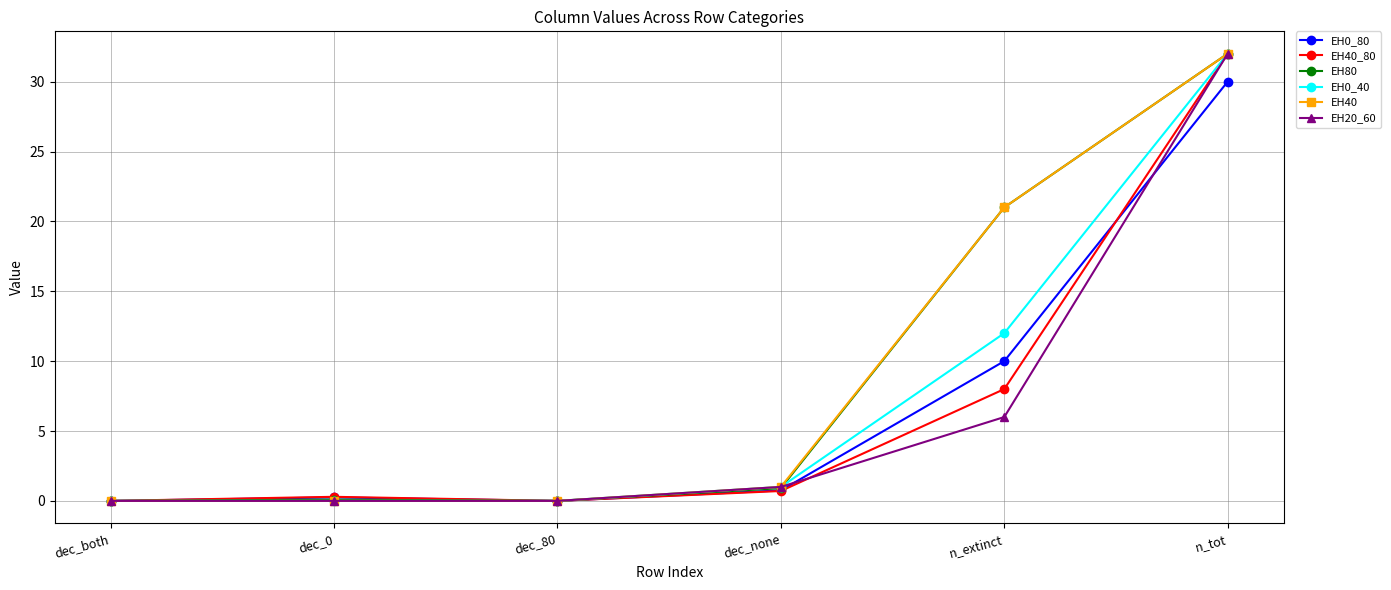

What is the spread (max minus min) of values at dec_none?

0.3